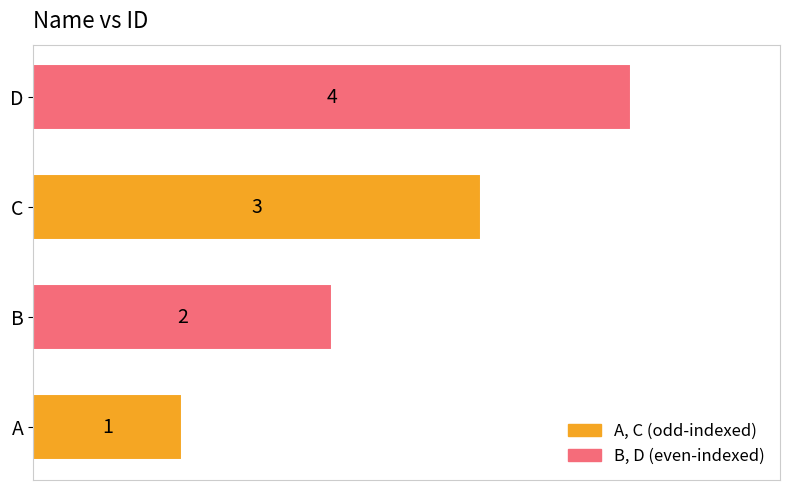

How many distinct data groups are displayed?

1